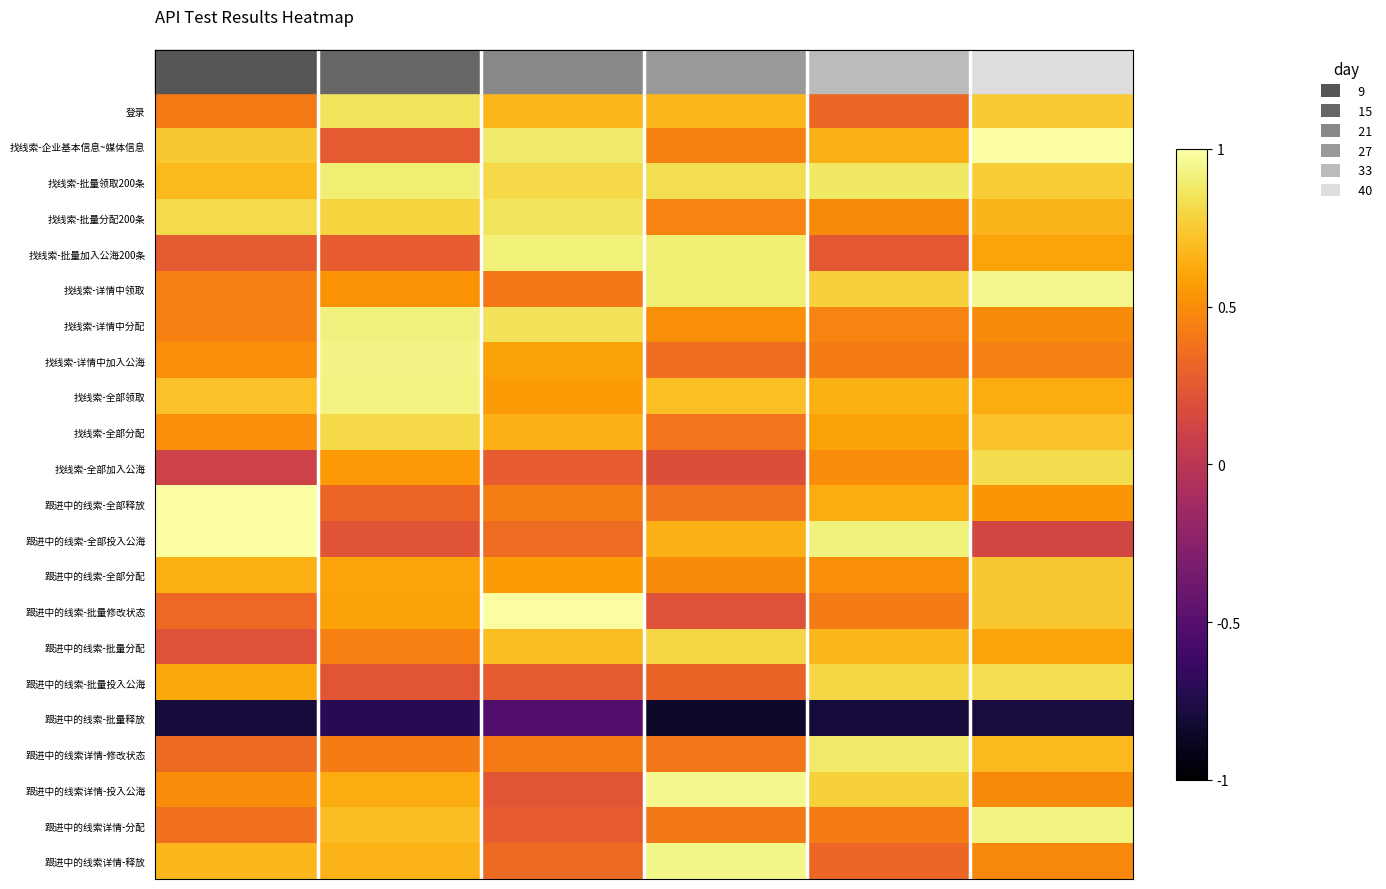

Reading left to right, what are all the values shown in this chart?

登录: 0.4	0.9	0.7	0.7	0.3	0.8
找线索-企业基本信息~媒体信息: 0.7	0.3	0.9	0.5	0.7	1.0
找线索-批量领取200条: 0.7	0.9	0.8	0.8	0.9	0.8
找线索-批量分配200条: 0.8	0.8	0.9	0.5	0.5	0.7
找线索-批量加入公海200条: 0.3	0.3	0.9	0.9	0.2	0.6
找线索-详情中领取: 0.4	0.5	0.4	0.9	0.8	1.0
找线索-详情中分配: 0.4	0.9	0.8	0.5	0.5	0.5
找线索-详情中加入公海: 0.5	0.9	0.6	0.4	0.4	0.4
找线索-全部领取: 0.7	0.9	0.6	0.7	0.6	0.6
找线索-全部分配: 0.5	0.8	0.6	0.4	0.6	0.7
找线索-全部加入公海: 0.1	0.5	0.3	0.2	0.5	0.8
跟进中的线索-全部释放: 1.0	0.3	0.4	0.4	0.6	0.5
跟进中的线索-全部投入公海: 1.0	0.2	0.3	0.7	0.9	0.1
跟进中的线索-全部分配: 0.6	0.6	0.6	0.5	0.5	0.7
跟进中的线索-批量修改状态: 0.3	0.6	1.0	0.2	0.4	0.7
跟进中的线索-批量分配: 0.2	0.4	0.7	0.8	0.7	0.6
跟进中的线索-批量投入公海: 0.6	0.2	0.3	0.3	0.8	0.8
跟进中的线索-批量释放: -0.8	-0.7	-0.5	-0.8	-0.8	-0.8
跟进中的线索详情-修改状态: 0.3	0.4	0.4	0.4	0.9	0.7
跟进中的线索详情-投入公海: 0.5	0.6	0.2	0.9	0.8	0.5
跟进中的线索详情-分配: 0.4	0.7	0.3	0.4	0.4	0.9
跟进中的线索详情-释放: 0.7	0.7	0.3	0.9	0.3	0.5